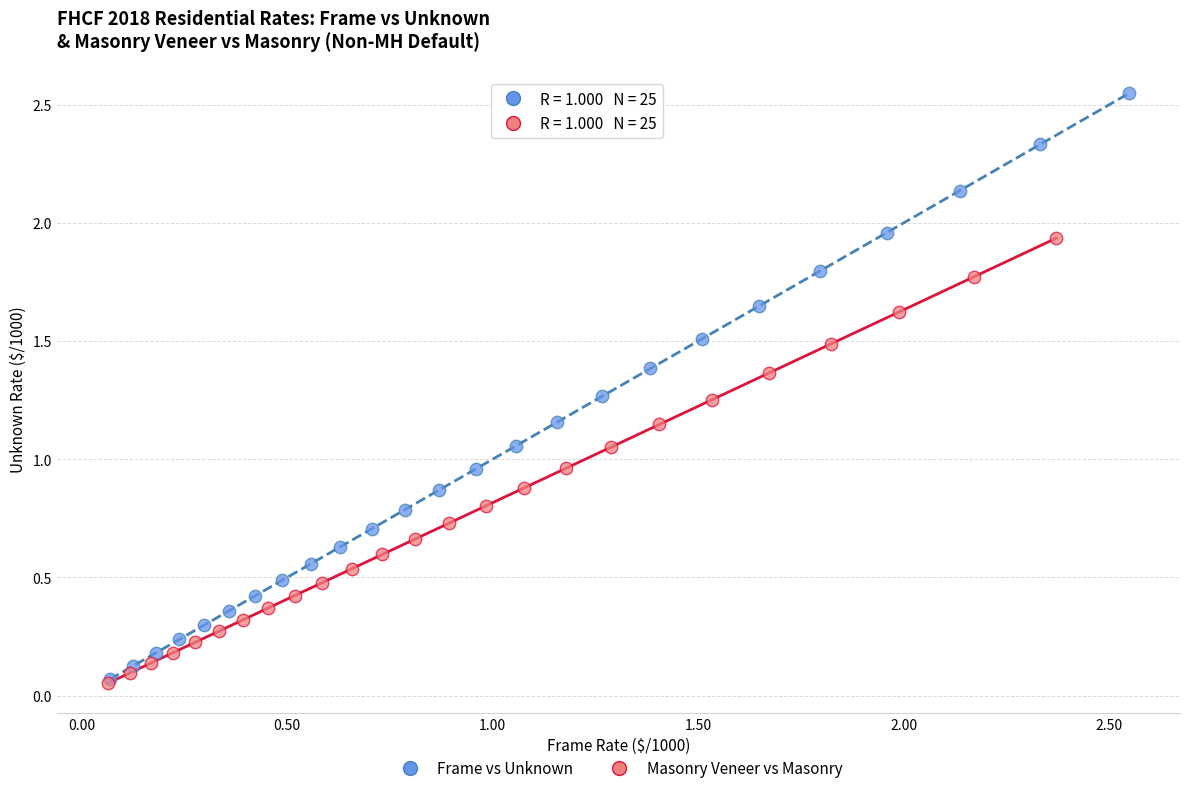

Which series contains the highest Y value?

Frame vs Unknown